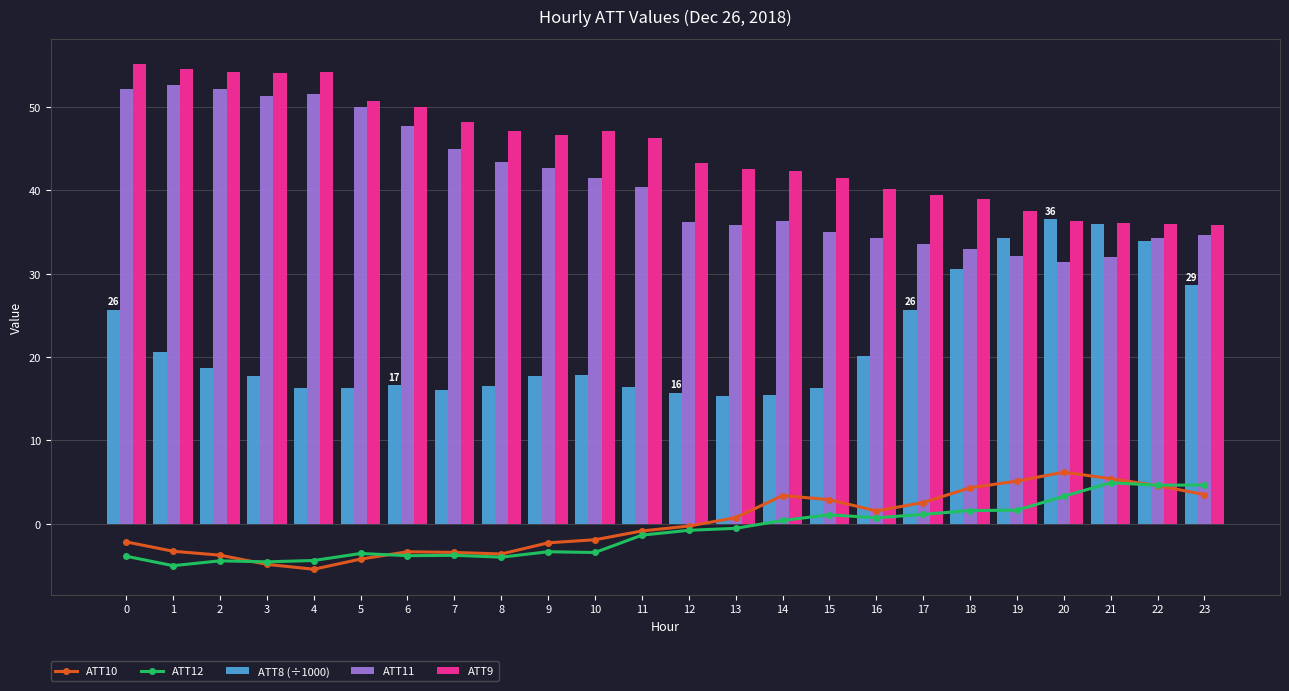

What is the total value across all series at 6?

107.2